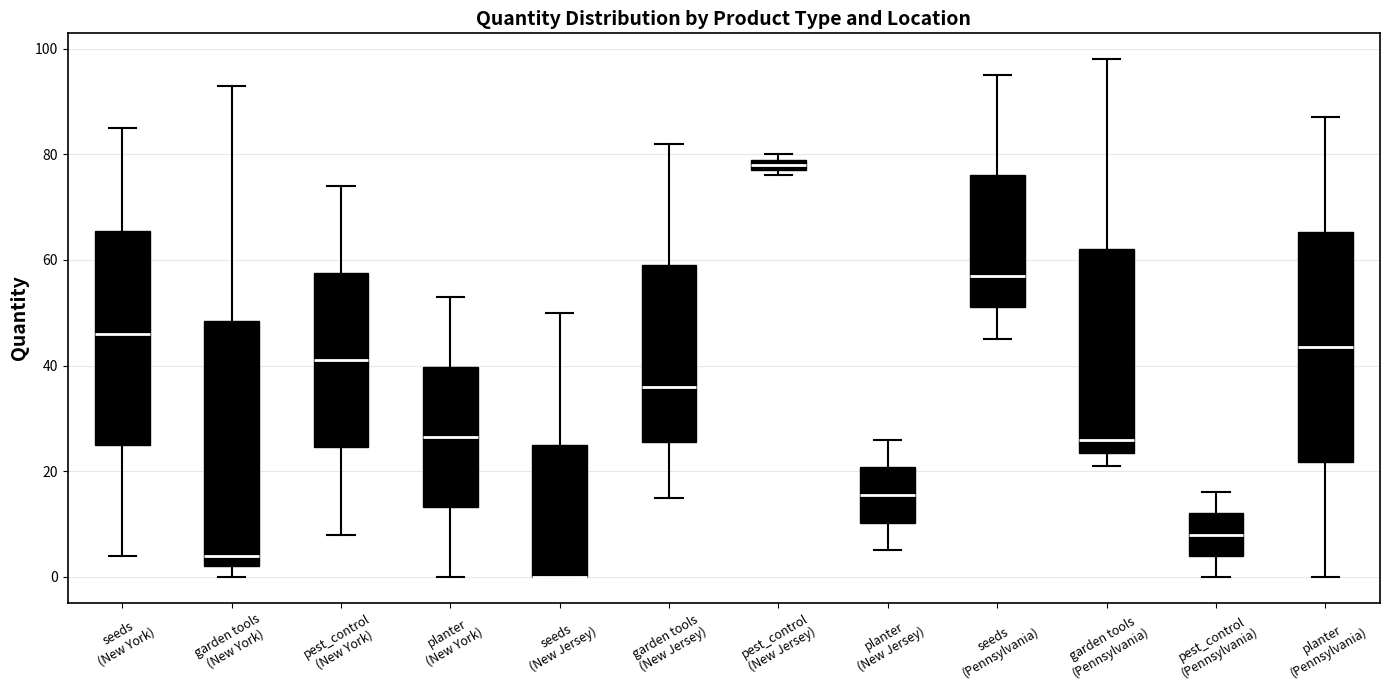

Comparing the boxes themselves (not the whiskers), which one is the tallest?

garden tools (New York)